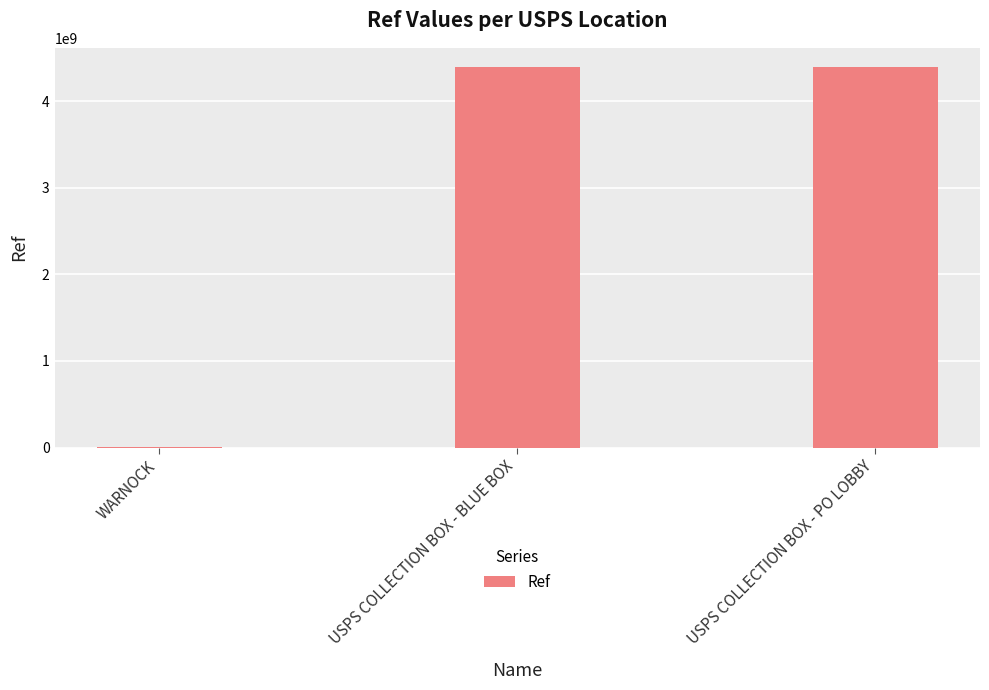

What is the maximum value shown in the chart?

4396700003